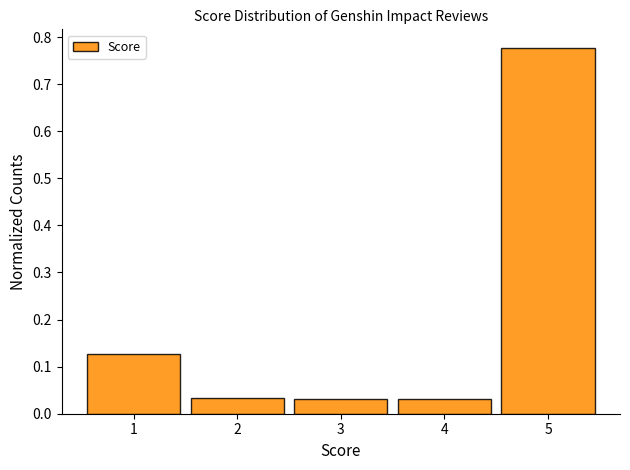

What is the height of the bar covering 1.5 to 2.5 on the x-axis? The values are not printed on the chart, so give them approximately, as read against the axis.

0.03